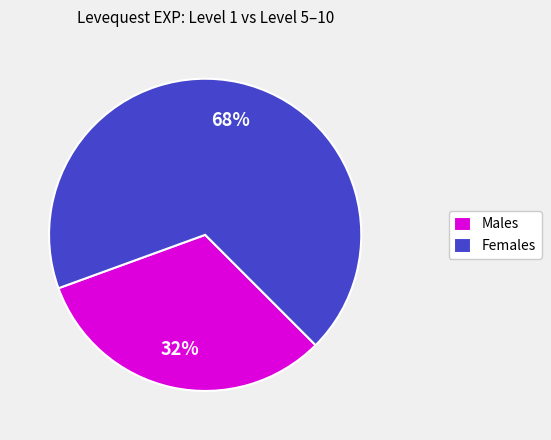

Approximately how many times larger is the value at Males compared to Females?

0.5